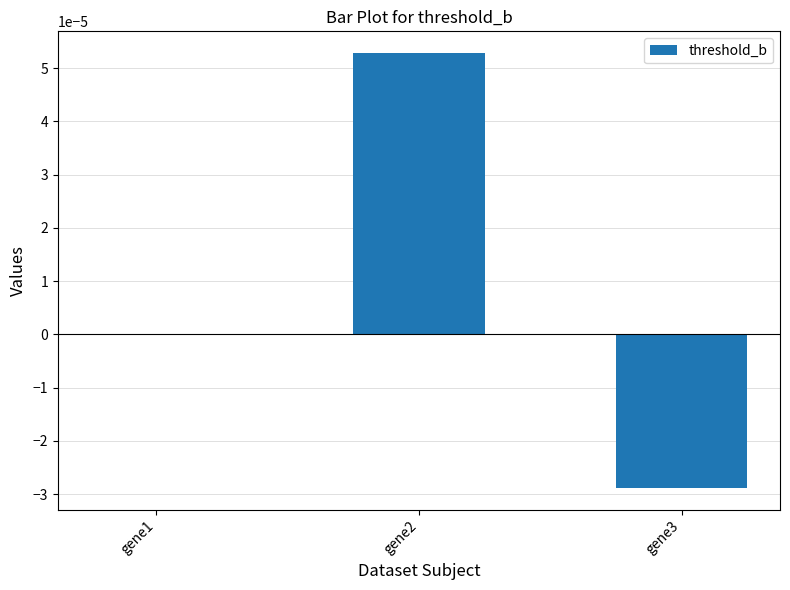

How many values are between 0 and 1?

2